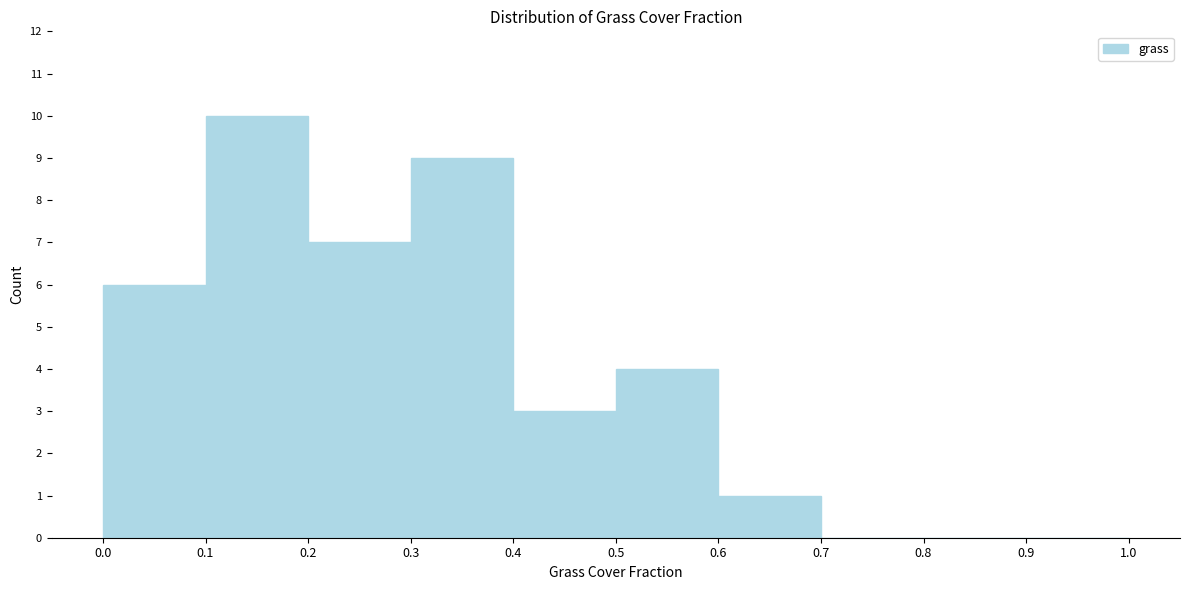

Reading left to right, transcribe this chart: for each bar, give the range it covers on the x-axis and its height. The values are not printed on the chart, so give them approximately, as read against the axis.

0.0 to 0.1: 6
0.1 to 0.2: 10
0.2 to 0.3: 7
0.3 to 0.4: 9
0.4 to 0.5: 3
0.5 to 0.6: 4
0.6 to 0.7: 1
0.7 to 0.8: 0
0.8 to 0.9: 0
0.9 to 1.0: 0